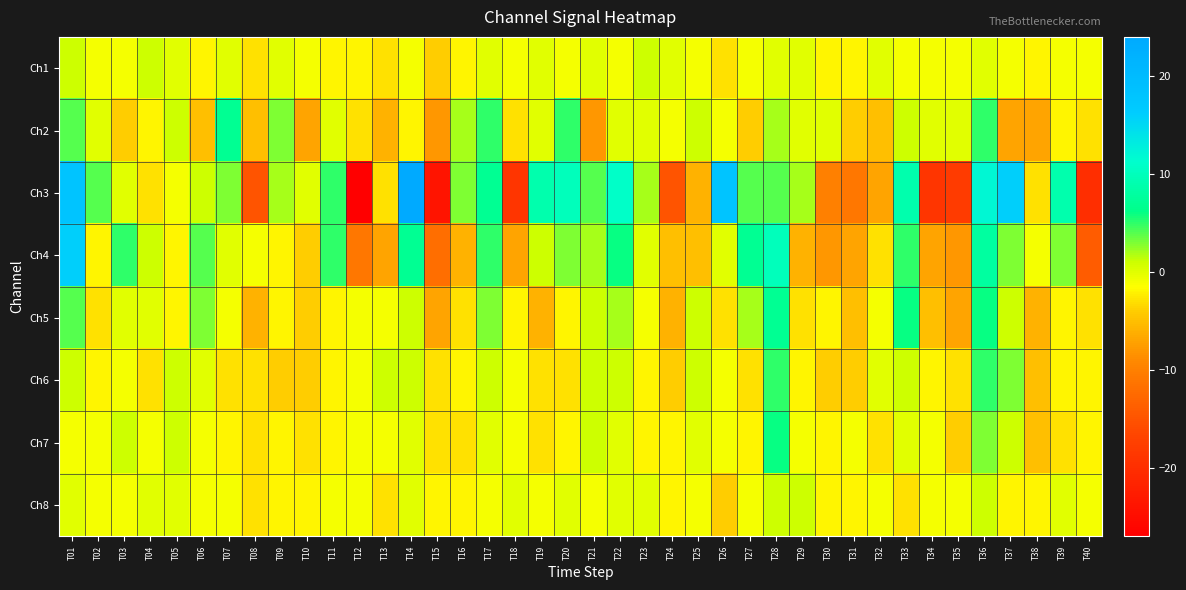

Reading left to right, what are all the values shown in this chart?

Ch1: T01=1	T02=-1	T03=-1	T04=1	T05=0	T06=-2	T07=0	T08=-3	T09=0	T10=-1	T11=-2	T12=-2	T13=-3	T14=-1	T15=-4	T16=-2	T17=0	T18=-1	T19=0	T20=-1	T21=0	T22=-1	T23=1	T24=0	T25=-1	T26=-3	T27=-1	T28=0	T29=0	T30=-2	T31=-2	T32=0	T33=-1	T34=-1	T35=-1	T36=0	T37=-1	T38=-2	T39=-1	T40=-1
Ch2: T01=4	T02=0	T03=-4	T04=-2	T05=1	T06=-5	T07=7	T08=-5	T09=3	T10=-7	T11=0	T12=-3	T13=-6	T14=-2	T15=-8	T16=2	T17=5	T18=-3	T19=0	T20=5	T21=-8	T22=0	T23=0	T24=-1	T25=1	T26=-1	T27=-4	T28=2	T29=0	T30=0	T31=-4	T32=-5	T33=1	T34=0	T35=0	T36=5	T37=-7	T38=-7	T39=-2	T40=-3
Ch3: T01=18	T02=4	T03=0	T04=-3	T05=-1	T06=1	T07=3	T08=-15	T09=2	T10=0	T11=5	T12=-27	T13=-3	T14=24	T15=-24	T16=3	T17=7	T18=-19	T19=9	T20=10	T21=4	T22=11	T23=2	T24=-15	T25=-6	T26=18	T27=4	T28=4	T29=2	T30=-10	T31=-11	T32=-7	T33=9	T34=-19	T35=-18	T36=12	T37=16	T38=-3	T39=9	T40=-20
Ch4: T01=16	T02=-2	T03=5	T04=1	T05=-2	T06=4	T07=0	T08=-1	T09=-2	T10=-4	T11=5	T12=-11	T13=-7	T14=7	T15=-12	T16=-6	T17=5	T18=-7	T19=1	T20=3	T21=2	T22=6	T23=0	T24=-5	T25=-5	T26=0	T27=7	T28=10	T29=-6	T30=-8	T31=-7	T32=-3	T33=5	T34=-7	T35=-8	T36=8	T37=3	T38=-1	T39=3	T40=-14
Ch5: T01=4	T02=-3	T03=0	T04=0	T05=-2	T06=3	T07=-1	T08=-6	T09=-2	T10=-4	T11=-2	T12=-1	T13=-1	T14=1	T15=-7	T16=-3	T17=3	T18=-2	T19=-6	T20=-2	T21=1	T22=2	T23=-1	T24=-6	T25=1	T26=-3	T27=2	T28=7	T29=-3	T30=-2	T31=-5	T32=-1	T33=6	T34=-5	T35=-7	T36=6	T37=1	T38=-6	T39=-2	T40=-3
Ch6: T01=1	T02=-2	T03=-1	T04=-3	T05=1	T06=0	T07=-3	T08=-3	T09=-4	T10=-4	T11=-2	T12=-1	T13=1	T14=1	T15=-3	T16=-2	T17=1	T18=-1	T19=-3	T20=-3	T21=1	T22=1	T23=-2	T24=-4	T25=1	T26=-1	T27=-3	T28=5	T29=-2	T30=-4	T31=-4	T32=0	T33=1	T34=-2	T35=-3	T36=5	T37=3	T38=-5	T39=-2	T40=-2
Ch7: T01=-1	T02=-1	T03=1	T04=-1	T05=1	T06=-1	T07=-2	T08=-3	T09=-2	T10=-3	T11=-2	T12=-1	T13=-1	T14=0	T15=-3	T16=-3	T17=0	T18=-1	T19=-3	T20=-2	T21=1	T22=0	T23=-2	T24=-2	T25=0	T26=-1	T27=-2	T28=6	T29=-1	T30=-2	T31=-1	T32=-3	T33=0	T34=-1	T35=-4	T36=3	T37=1	T38=-5	T39=-3	T40=-2
Ch8: T01=0	T02=-1	T03=-1	T04=0	T05=0	T06=-1	T07=-1	T08=-3	T09=-2	T10=-2	T11=-1	T12=-1	T13=-3	T14=0	T15=-2	T16=-2	T17=-1	T18=0	T19=-1	T20=0	T21=-1	T22=0	T23=0	T24=-2	T25=-1	T26=-4	T27=-1	T28=1	T29=1	T30=-2	T31=-2	T32=-1	T33=-3	T34=-1	T35=-1	T36=1	T37=-2	T38=-2	T39=0	T40=-1